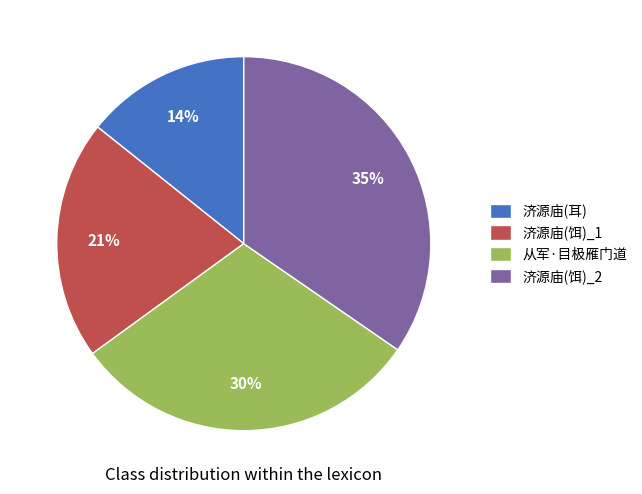

Rank the categories by value from lowest to highest.

济源庙(耳), 济源庙(饵)_1, 从军·目极雁门道, 济源庙(饵)_2